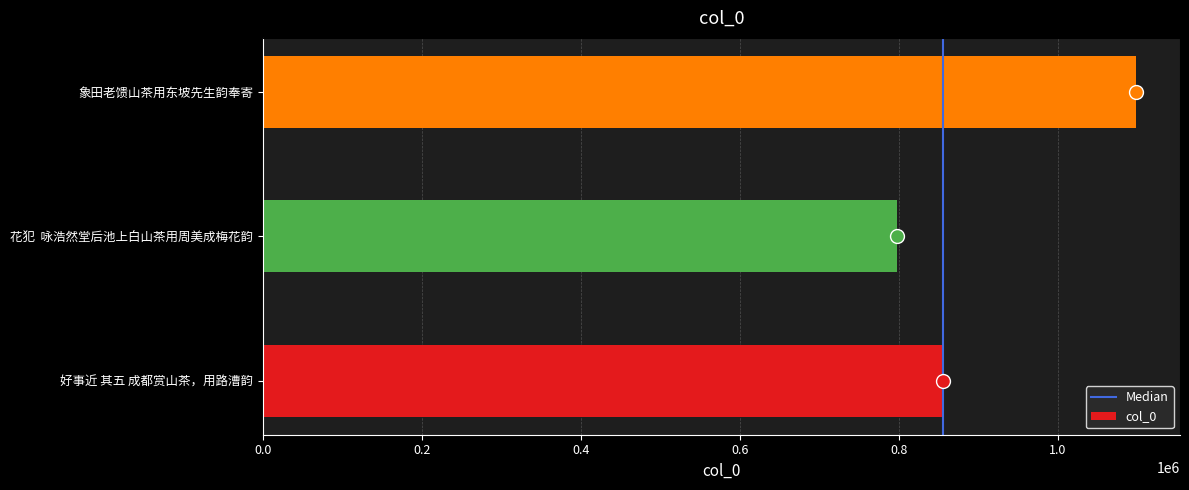

How many values are between 798043 and 1099006?

3